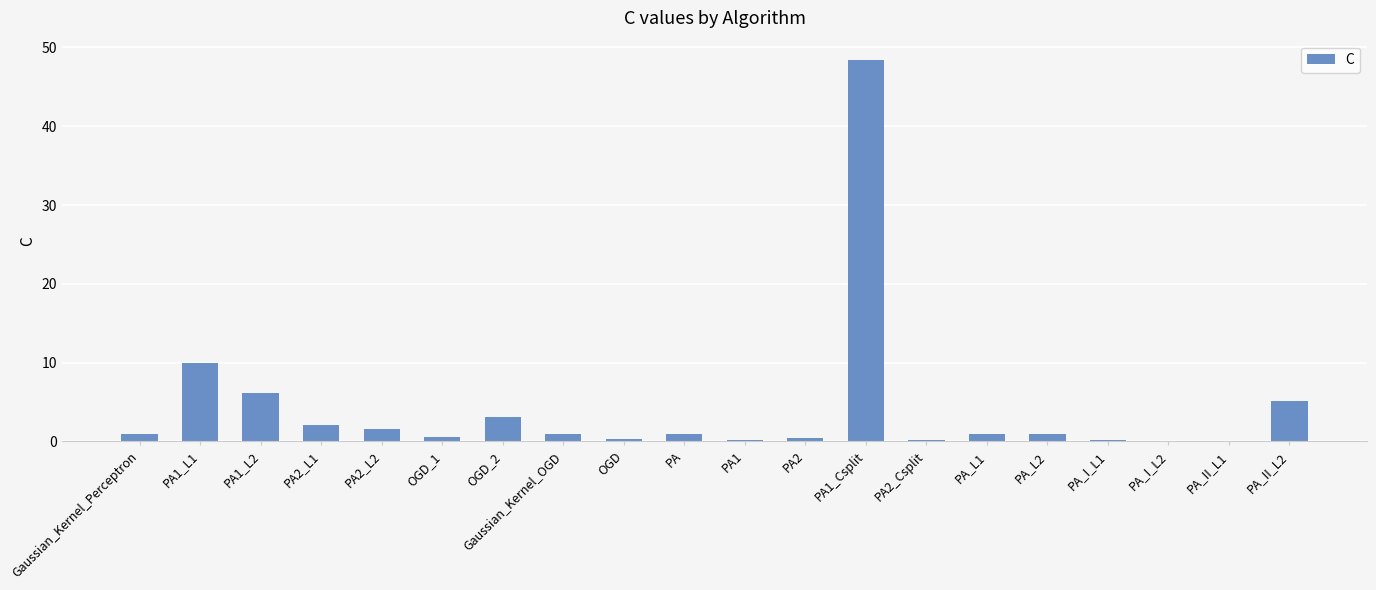

Where is the data nearest to the value 24?

PA1_L1